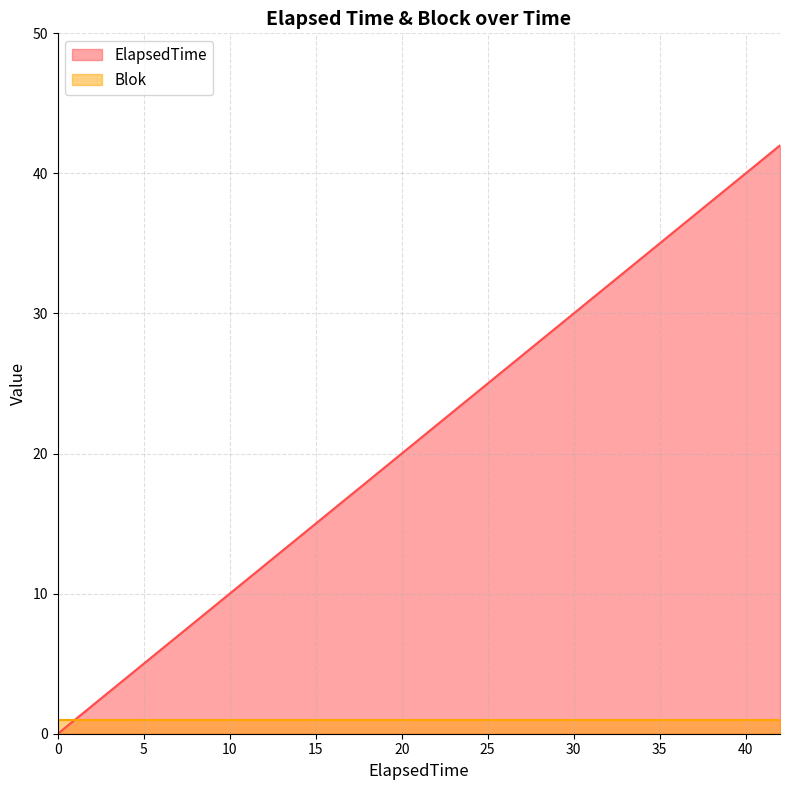

True or false: the data shows 16 at 33.

False